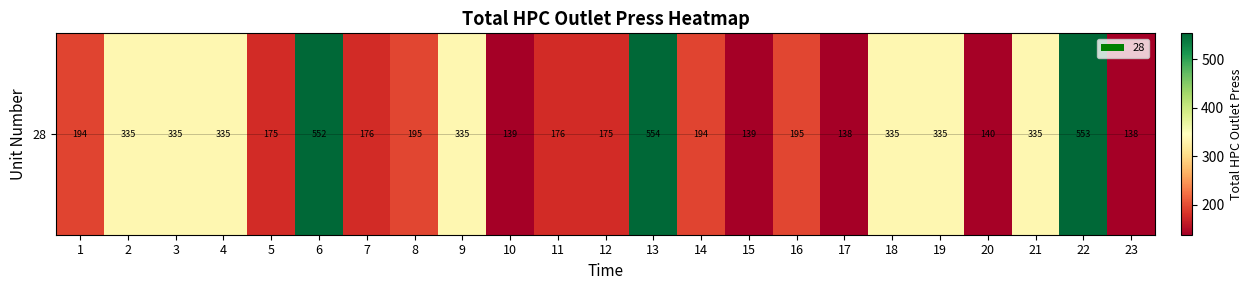

Which label corresponds to the smallest value in the chart?

17